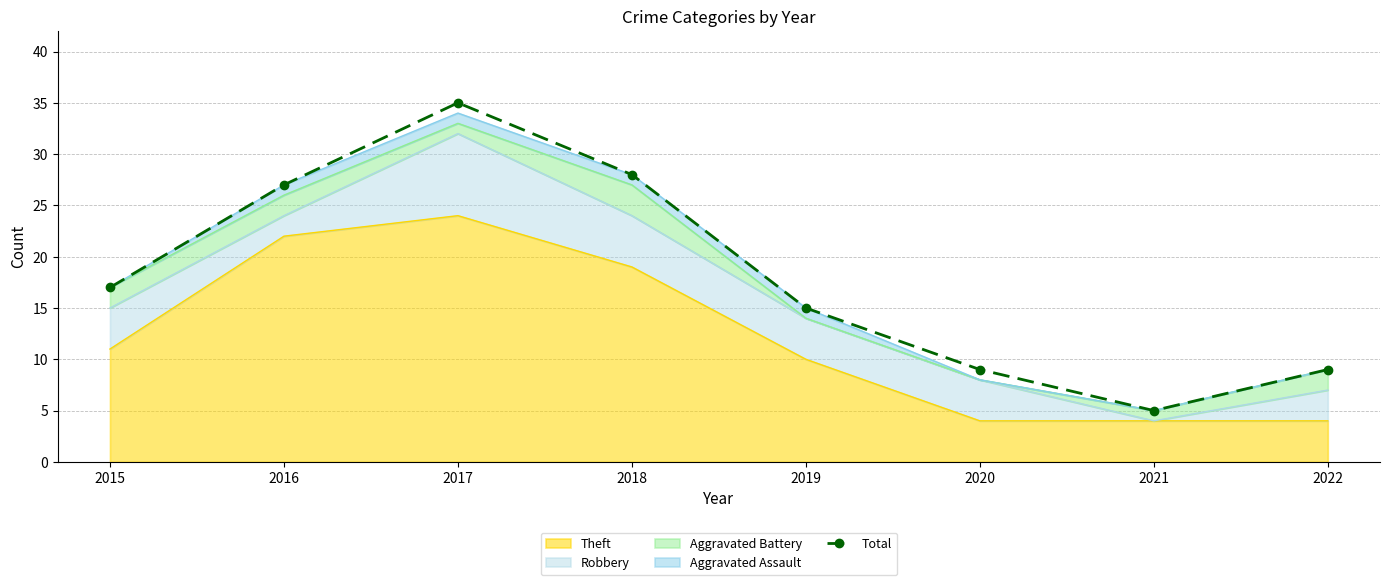

What value does the data have at 2022?

9